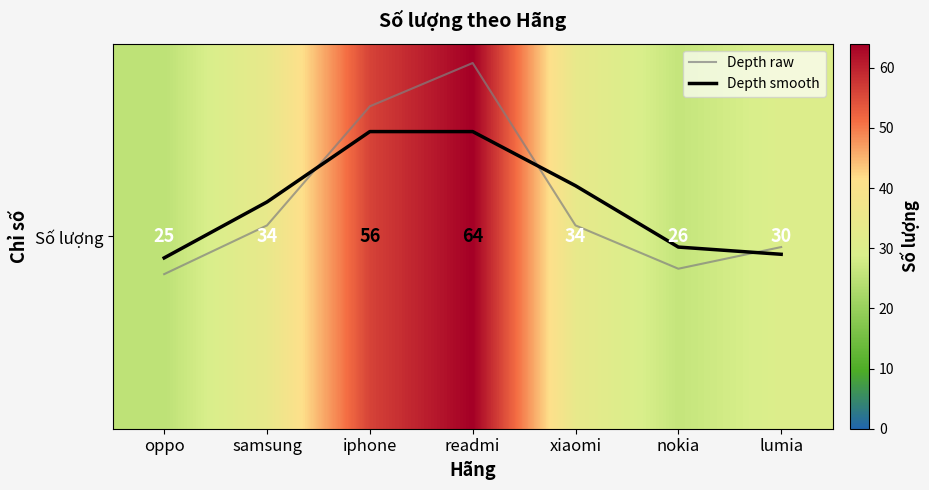

Which category has the lowest value in the Depth smooth series?

oppo